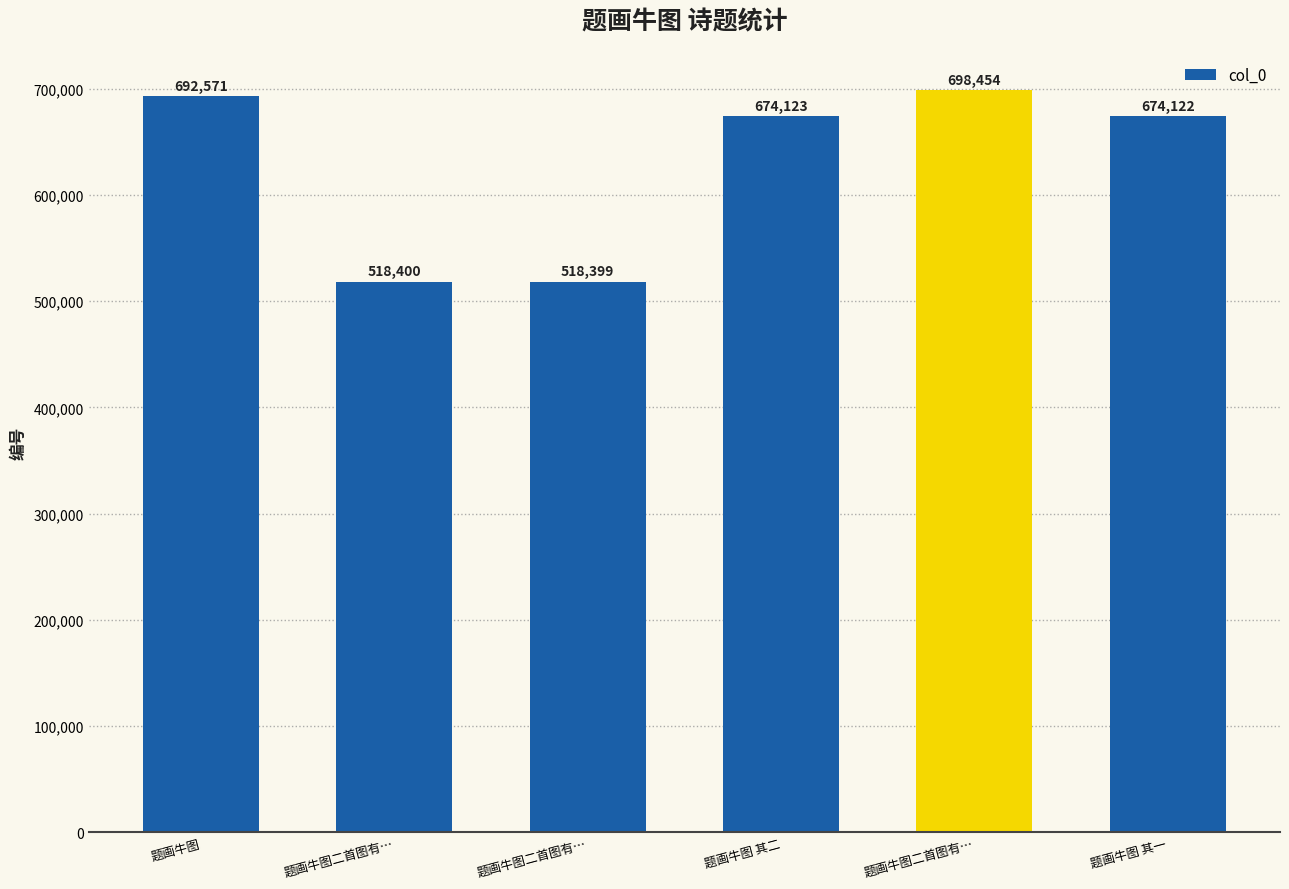

Approximately how many times larger is the value at 题画牛图二首图有… compared to 题画牛图二首图有…?

1.0